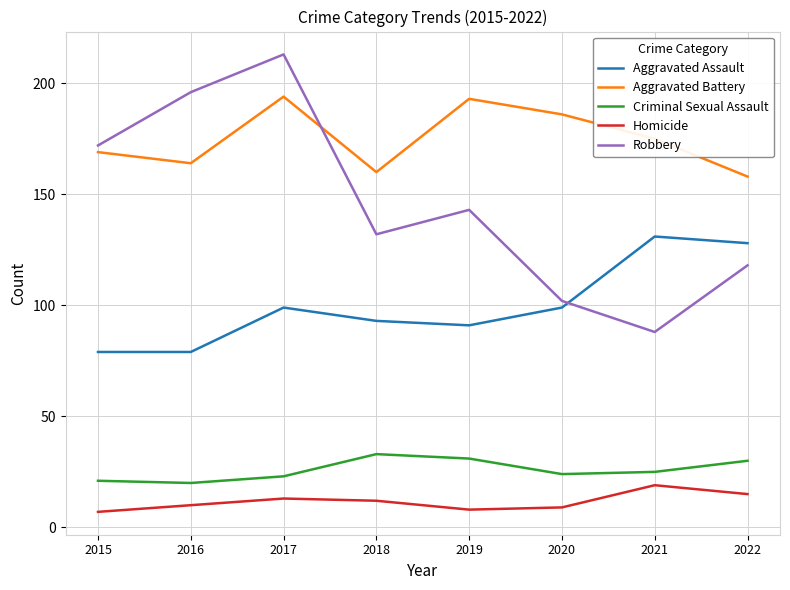

Reading left to right, list all the values displayed in this chart.

Aggravated Assault: 79	79	99	93	91	99	131	128
Aggravated Battery: 169	164	194	160	193	186	175	158
Criminal Sexual Assault: 21	20	23	33	31	24	25	30
Homicide: 7	10	13	12	8	9	19	15
Robbery: 172	196	213	132	143	102	88	118